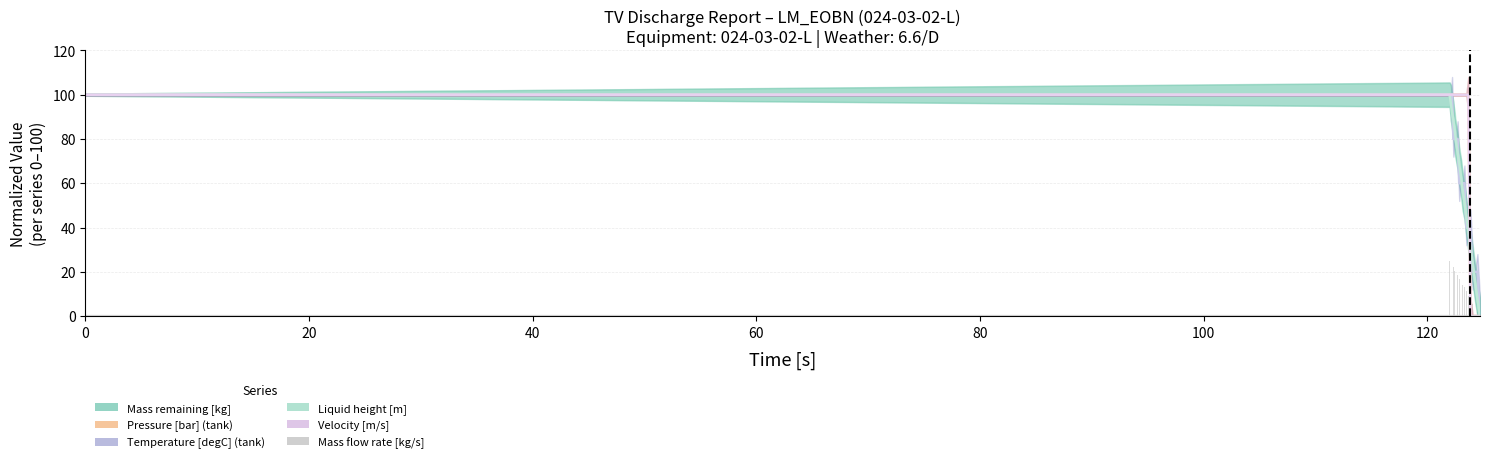

The Mass remaining [kg] series shows 14.8 at 124.266. True or false?

True